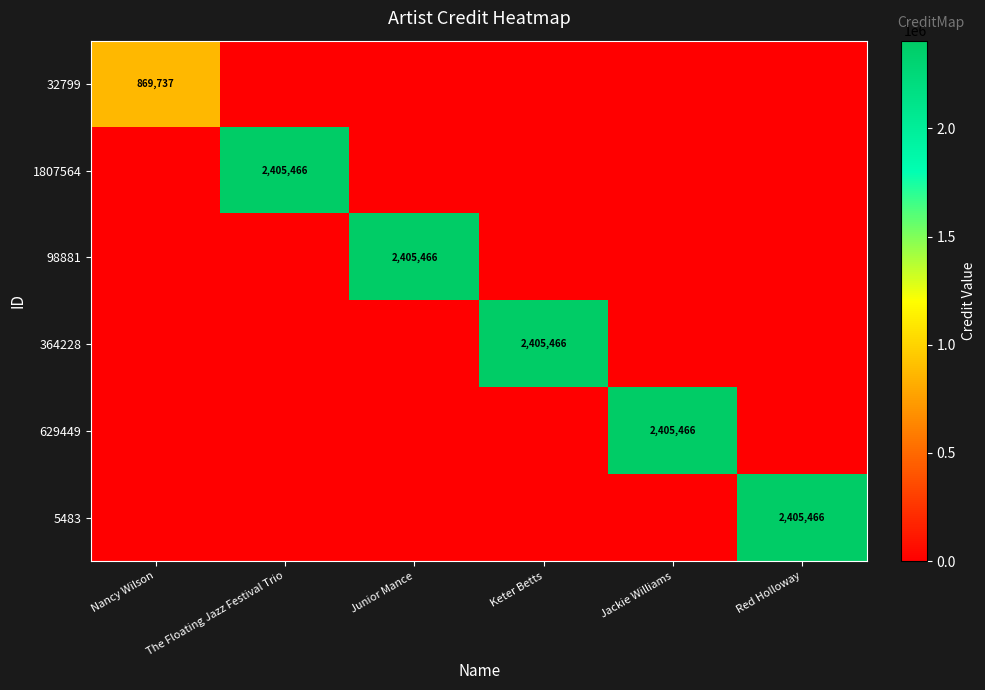

Is it true that 1807564 equals 1209154 at Red Holloway?

False